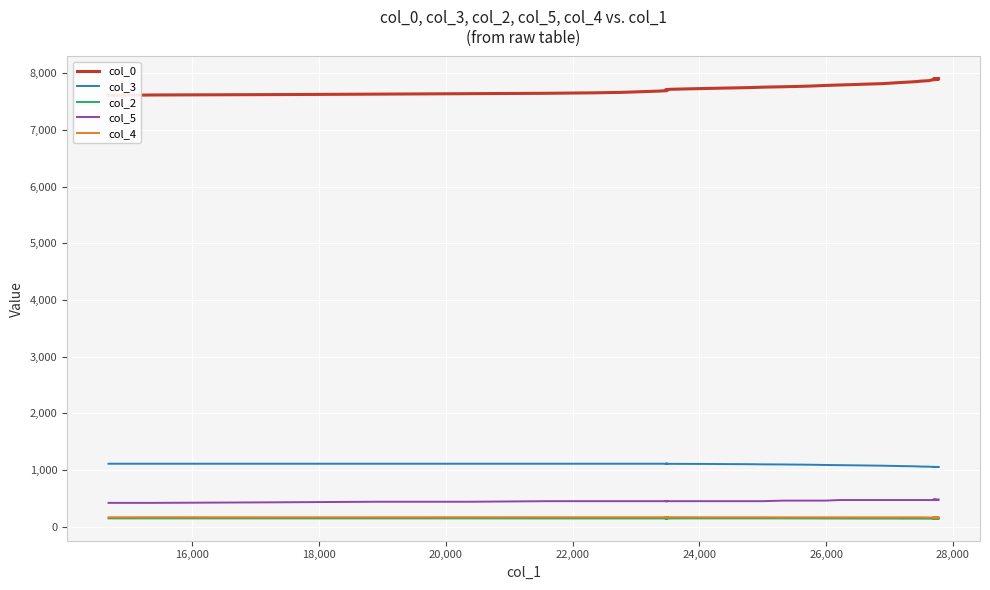

The value of col_4 at 30,000 is 84.0. True or false?

False